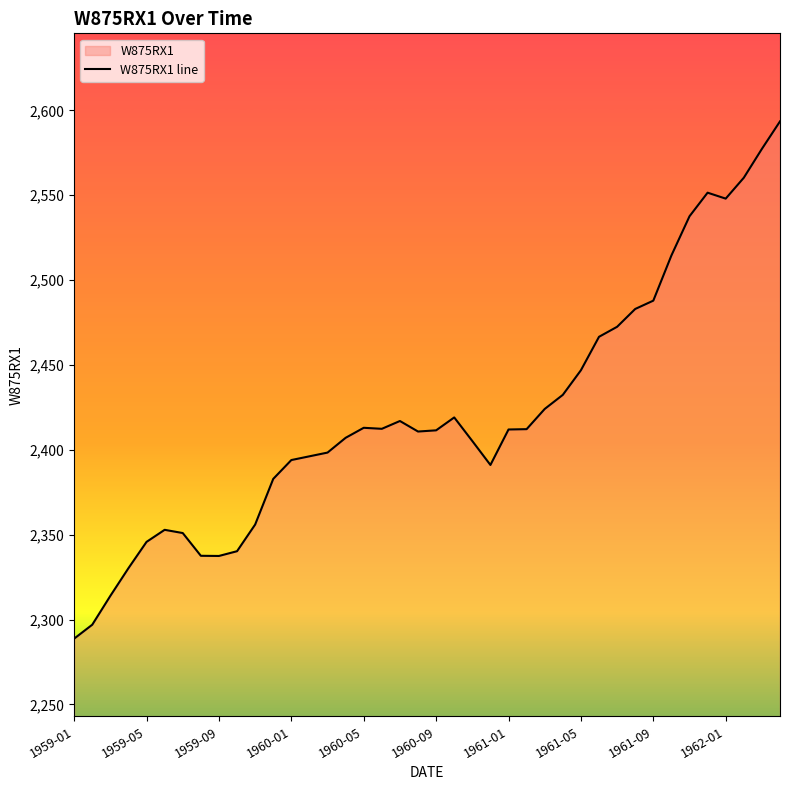

The chart shows a value of 2560.3 at 37. True or false?

True